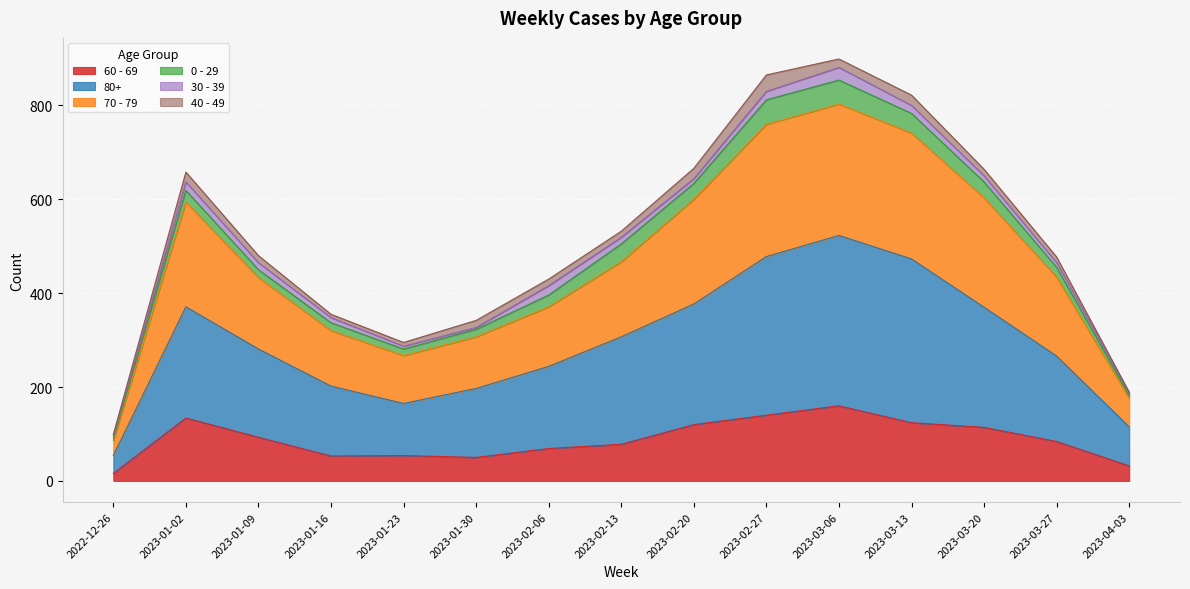

Where is the first local minimum for 80+?

2023-01-23